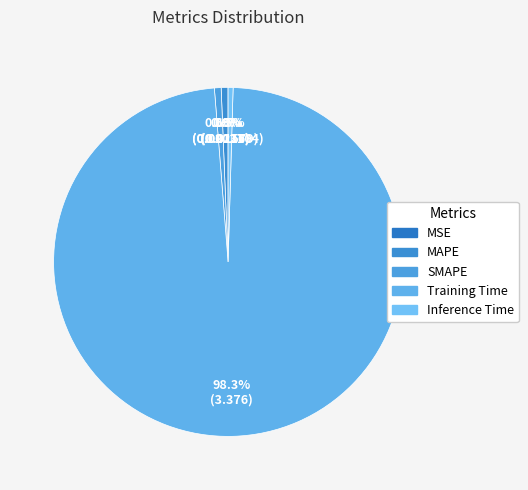

Rank the categories by value from highest to lowest.

Training Time, MAPE, SMAPE, Inference Time, MSE